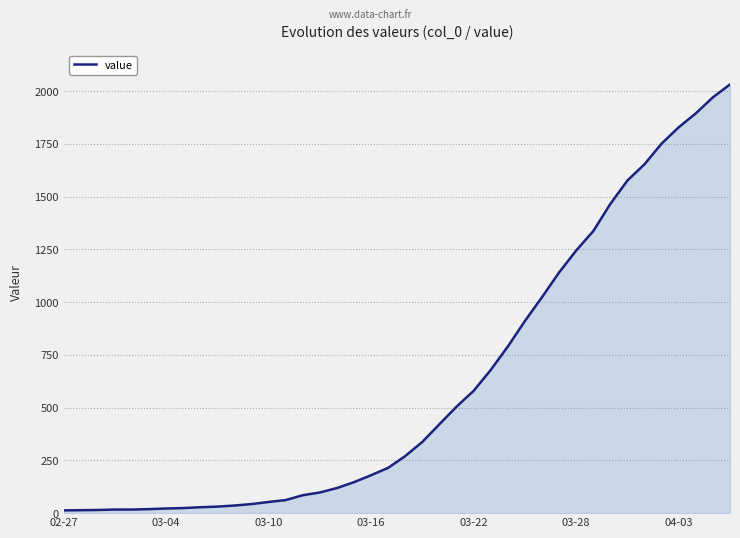

What is the maximum value shown in the chart?

2032